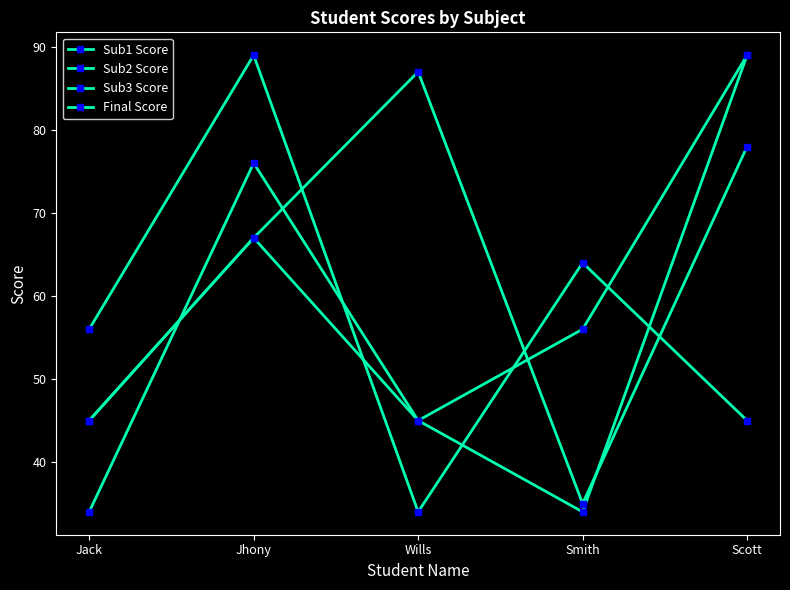

In Final Score, how many points are higher than both neighbors (excluding endpoints)?

1